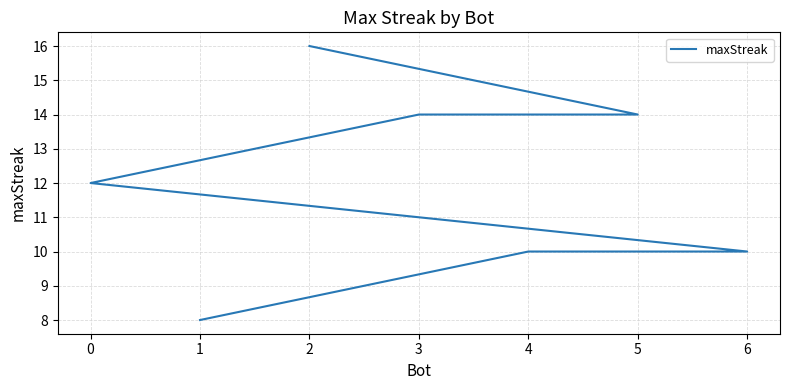

What is the label of the 5th point from the right?

3